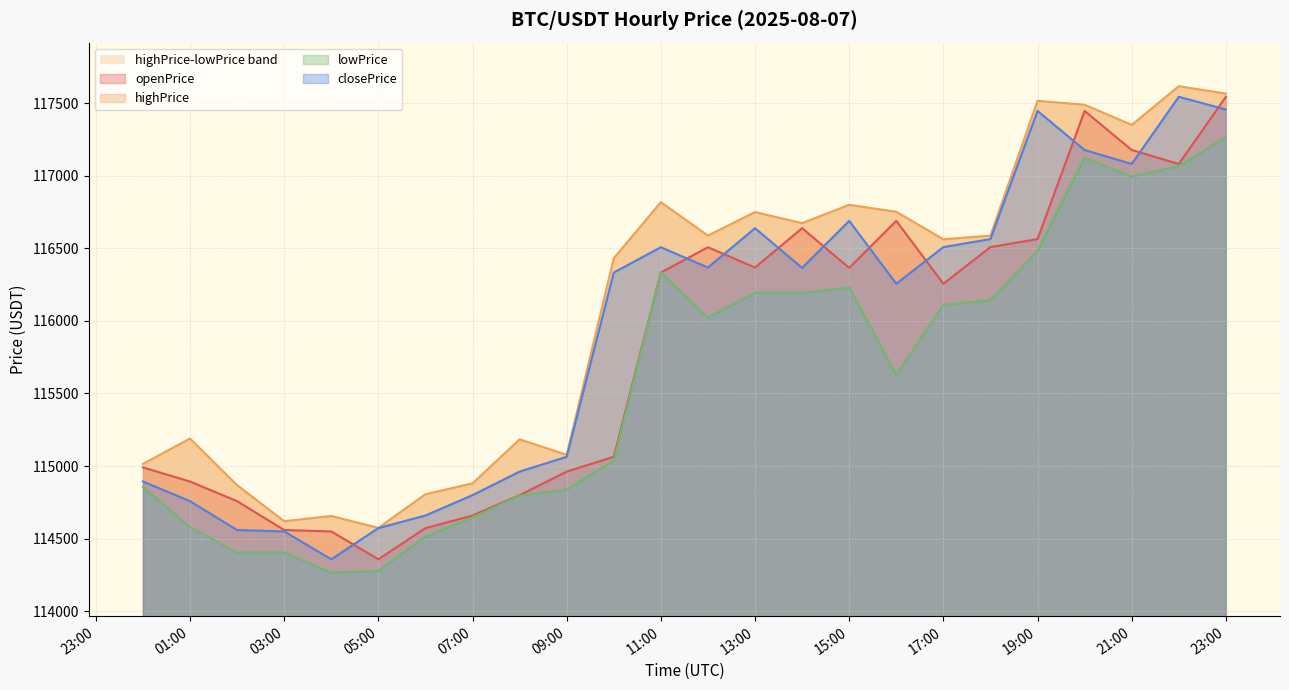

Is the value of highPrice at 2025-08-07 09:00:00 greater than the value of openPrice at 2025-08-07 16:00:00?

No